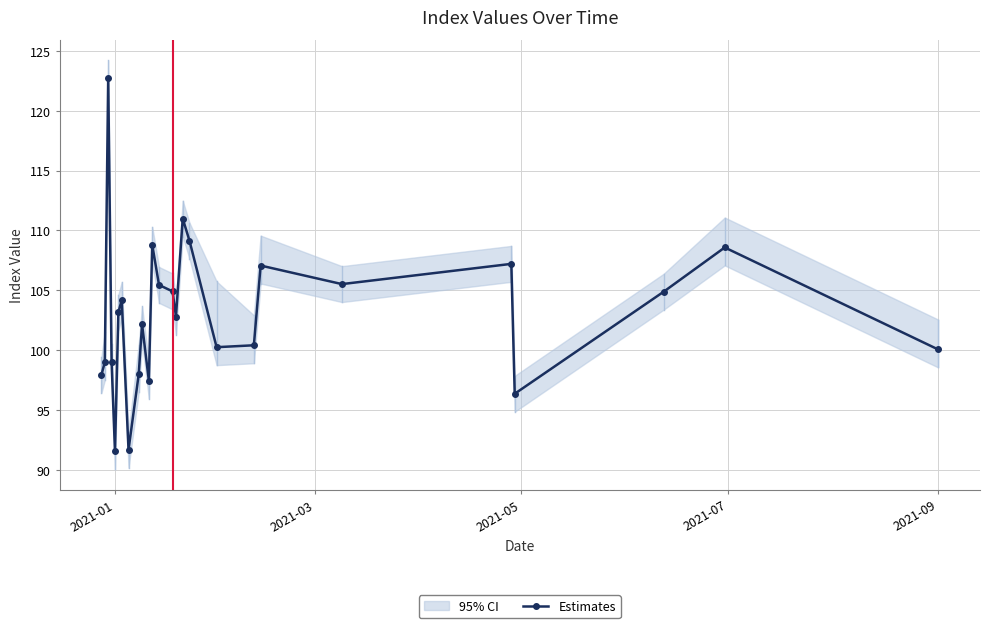

The value of Estimates at 2021-09 is 32.6. True or false?

False